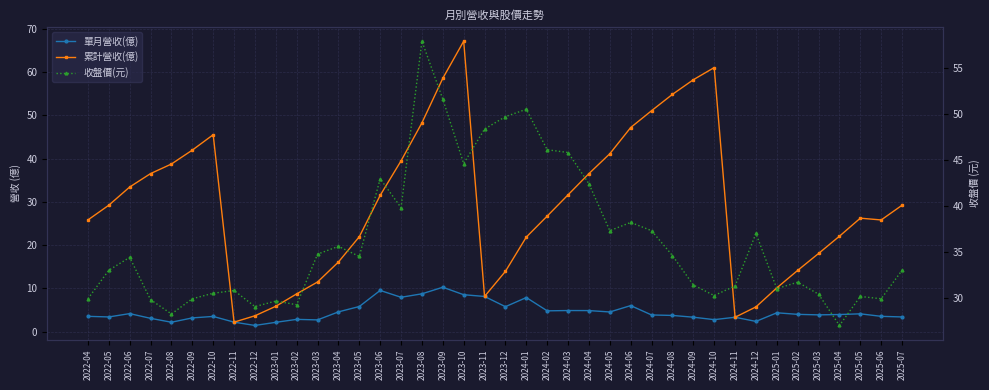

Reading left to right, list all the values displayed in this chart.

單月營收(億): 2022-04=3.6	2022-05=3.4	2022-06=4.2	2022-07=3.1	2022-08=2.2	2022-09=3.2	2022-10=3.5	2022-11=2.2	2022-12=1.5	2023-01=2.2	2023-02=2.9	2023-03=2.8	2023-04=4.6	2023-05=5.8	2023-06=9.6	2023-07=8.0	2023-08=8.8	2023-09=10.3	2023-10=8.6	2023-11=8.2	2023-12=5.8	2024-01=7.9	2024-02=4.8	2024-03=4.9	2024-04=4.9	2024-05=4.6	2024-06=6.0	2024-07=3.9	2024-08=3.8	2024-09=3.4	2024-10=2.8	2024-11=3.4	2024-12=2.4	2025-01=4.4	2025-02=4.0	2025-03=3.9	2025-04=4.0	2025-05=4.2	2025-06=3.6	2025-07=3.4
累計營收(億): 2022-04=25.8	2022-05=29.2	2022-06=33.4	2022-07=36.5	2022-08=38.7	2022-09=41.9	2022-10=45.5	2022-11=2.2	2022-12=3.7	2023-01=5.9	2023-02=8.8	2023-03=11.5	2023-04=16.1	2023-05=21.9	2023-06=31.5	2023-07=39.5	2023-08=48.2	2023-09=58.5	2023-10=67.1	2023-11=8.2	2023-12=14.0	2024-01=21.9	2024-02=26.7	2024-03=31.6	2024-04=36.5	2024-05=41.1	2024-06=47.1	2024-07=51.0	2024-08=54.8	2024-09=58.2	2024-10=61.0	2024-11=3.4	2024-12=5.8	2025-01=10.1	2025-02=14.2	2025-03=18.1	2025-04=22.1	2025-05=26.2	2025-06=25.8	2025-07=29.2
收盤價(元): 2022-04=29.9	2022-05=33.0	2022-06=34.4	2022-07=29.8	2022-08=28.2	2022-09=29.9	2022-10=30.5	2022-11=30.8	2022-12=29.1	2023-01=29.6	2023-02=29.2	2023-03=34.8	2023-04=35.6	2023-05=34.5	2023-06=43.0	2023-07=39.8	2023-08=57.9	2023-09=51.6	2023-10=44.6	2023-11=48.4	2023-12=49.7	2024-01=50.5	2024-02=46.1	2024-03=45.8	2024-04=42.4	2024-05=37.3	2024-06=38.2	2024-07=37.3	2024-08=34.6	2024-09=31.4	2024-10=30.2	2024-11=31.3	2024-12=37.0	2025-01=31.0	2025-02=31.7	2025-03=30.4	2025-04=27.0	2025-05=30.1	2025-06=29.9	2025-07=33.0